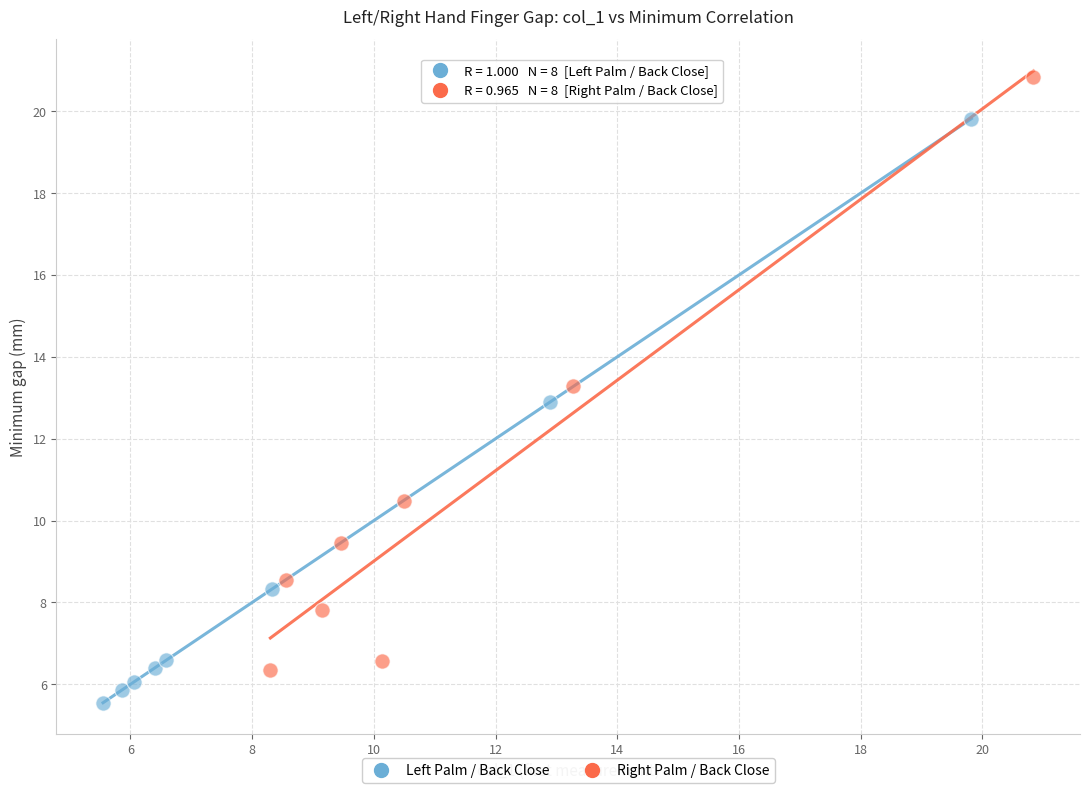

Which series contains the lowest Y value?

Left Palm / Back Close